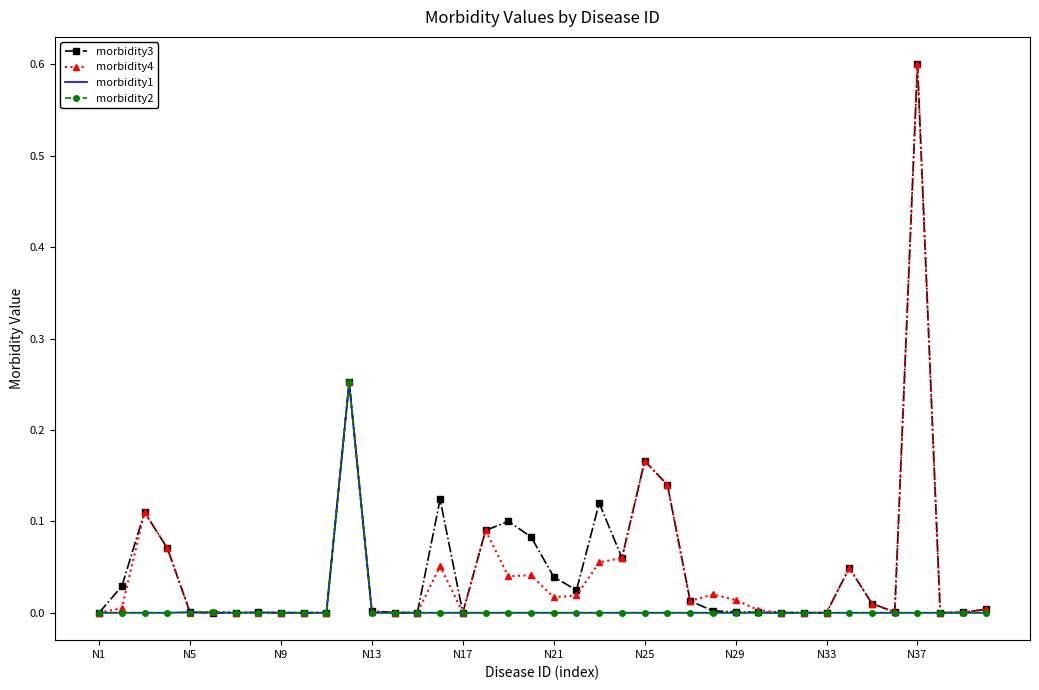

What is the maximum value shown in the chart?

0.6